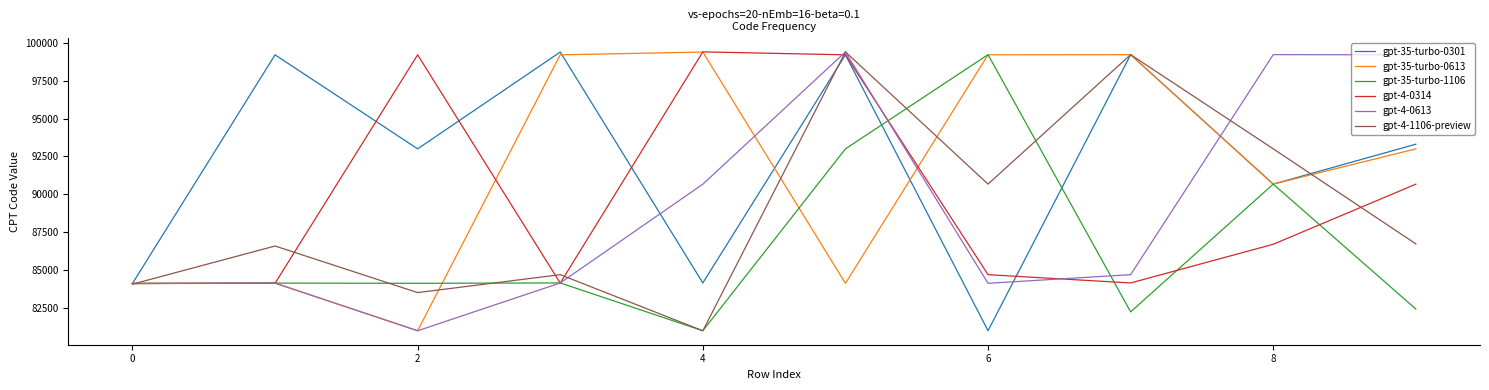

Is this an area chart (filled region under the line)?

No